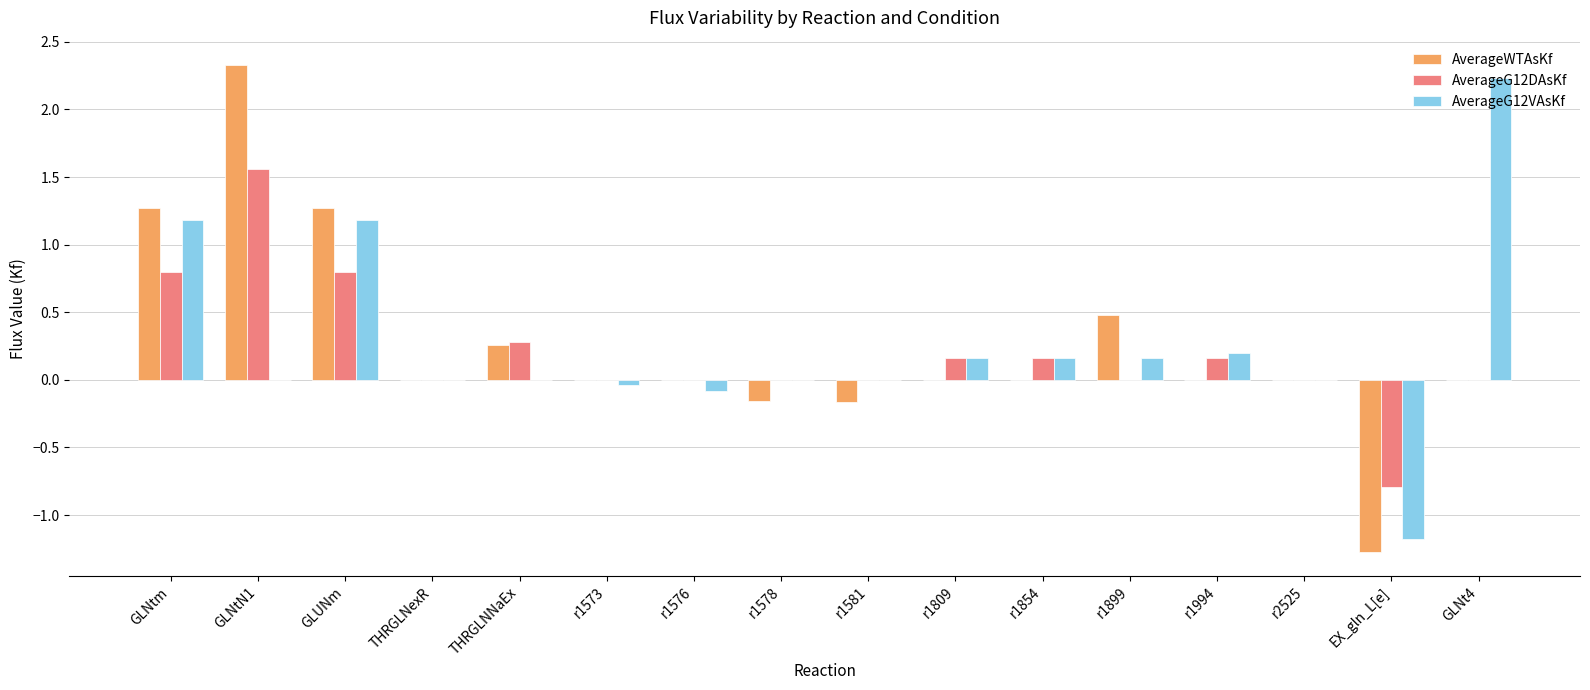

At which category is the sum across all series the highest?

GLNtN1